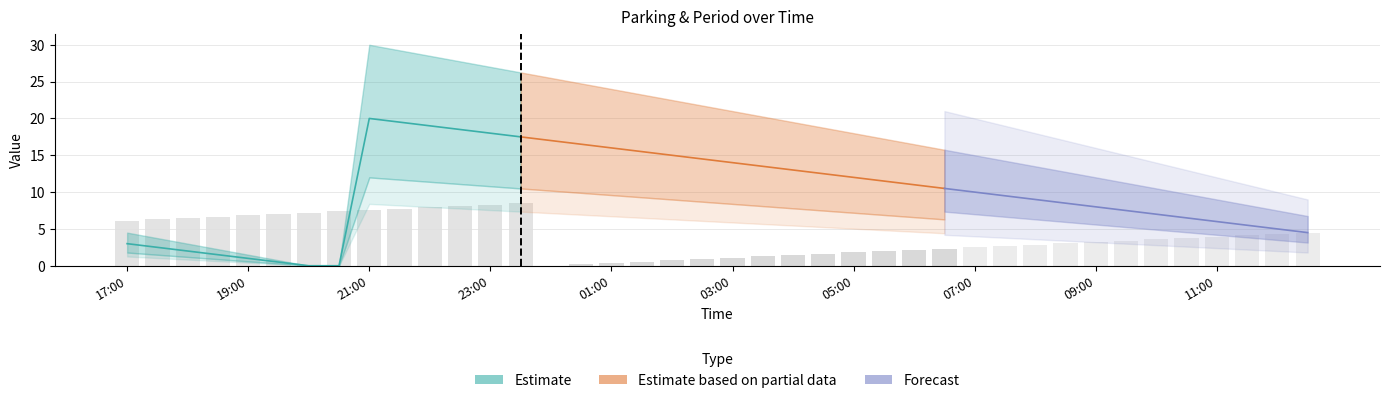

The value at 7 is 4.4. True or false?

False